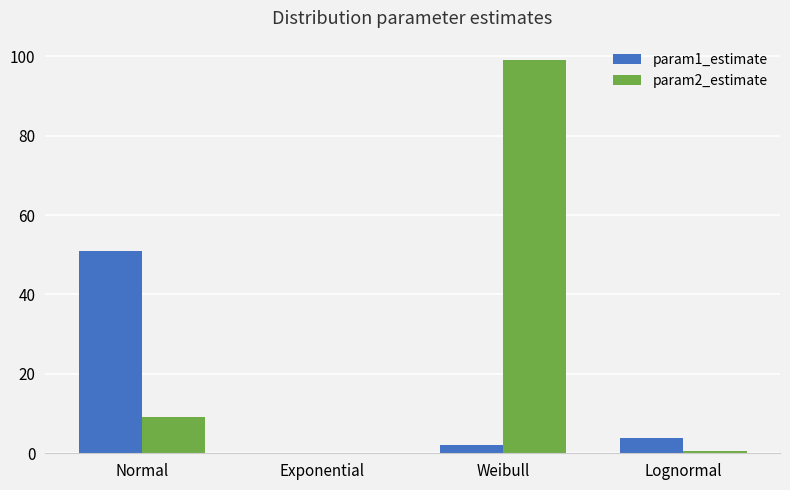

What is the sum of all param2_estimate values?

108.6